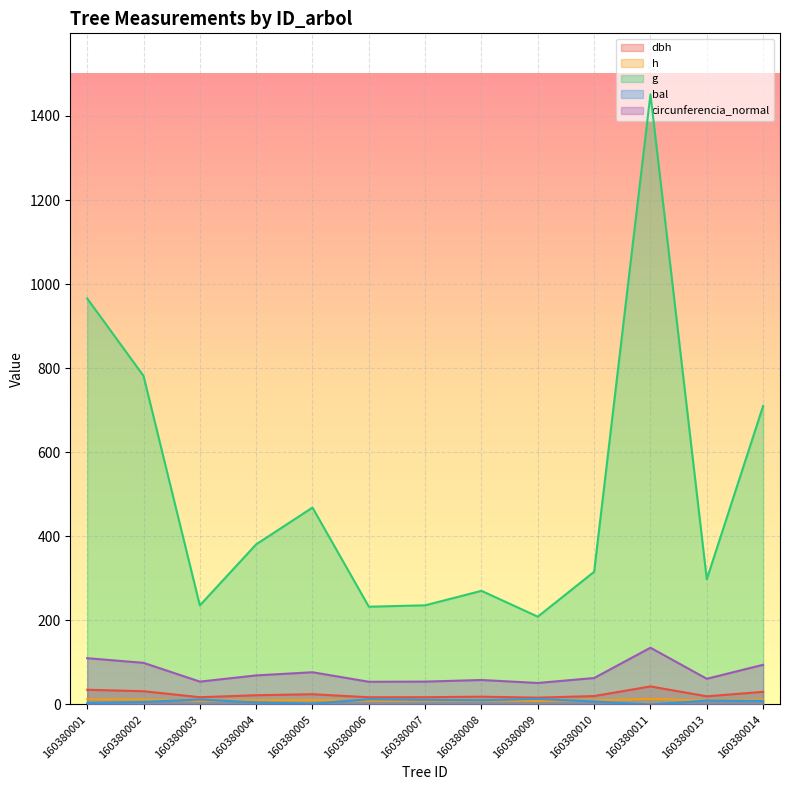

Reading left to right, list all the values displayed in this chart.

dbh: 35.1	31.6	17.3	22.0	24.4	17.2	17.3	18.6	16.3	20.1	43.0	19.5	30.1
h: 12.2	11.6	8.6	10.1	10.5	8.9	9.0	9.3	8.7	9.6	13.3	9.5	11.4
g: 965.8	781.7	235.7	380.9	468.4	232.6	235.9	270.4	208.9	315.7	1451.3	297.9	710.0
bal: 3.5	6.1	11.8	4.9	2.0	12.6	11.1	10.2	13.3	7.2	0.0	9.2	8.2
circunferencia_normal: 110.2	99.1	54.4	69.2	76.7	54.1	54.5	58.3	51.2	63.0	135.1	61.2	94.5